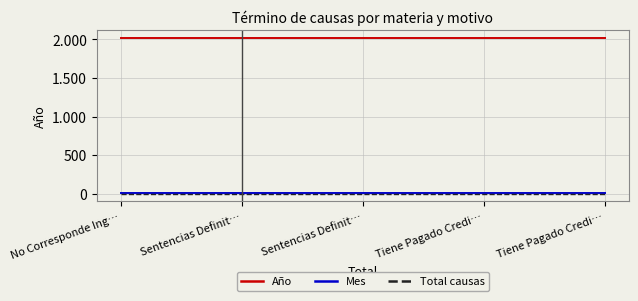

True or false: Total causas has a value of 1 at Sentencias Definit….

True